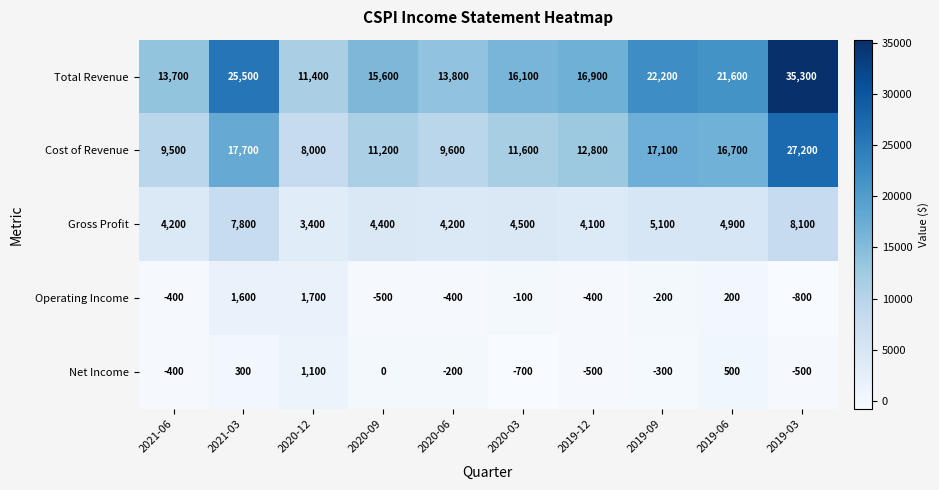

Where does the Cost of Revenue series first go above 12800?

2021-03